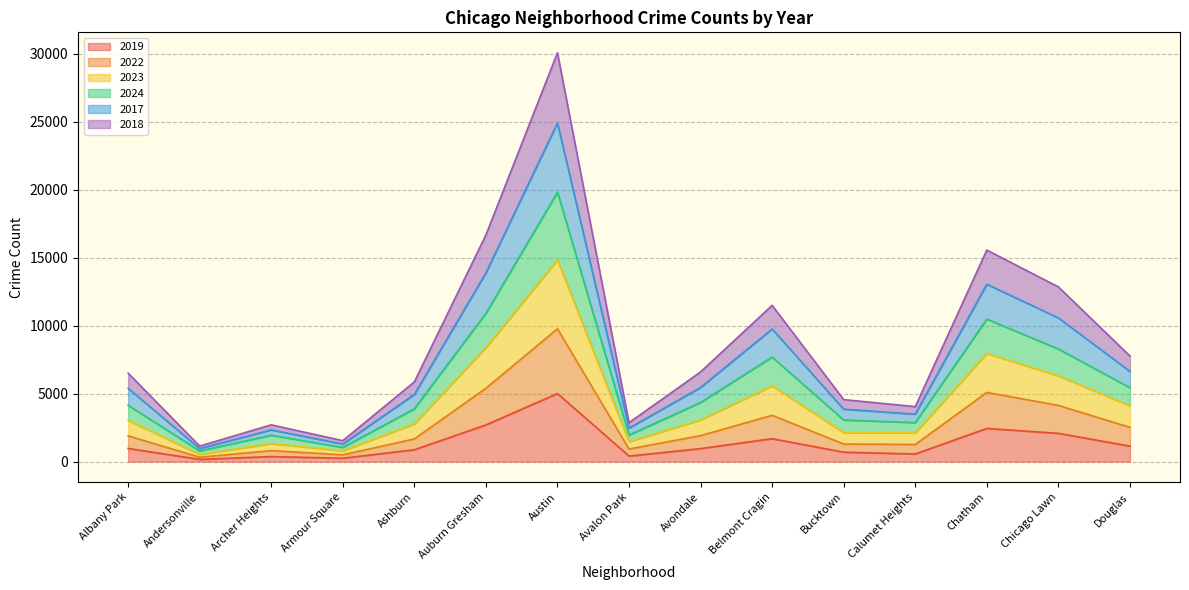

At which label does 2022 reach its peak?

Austin